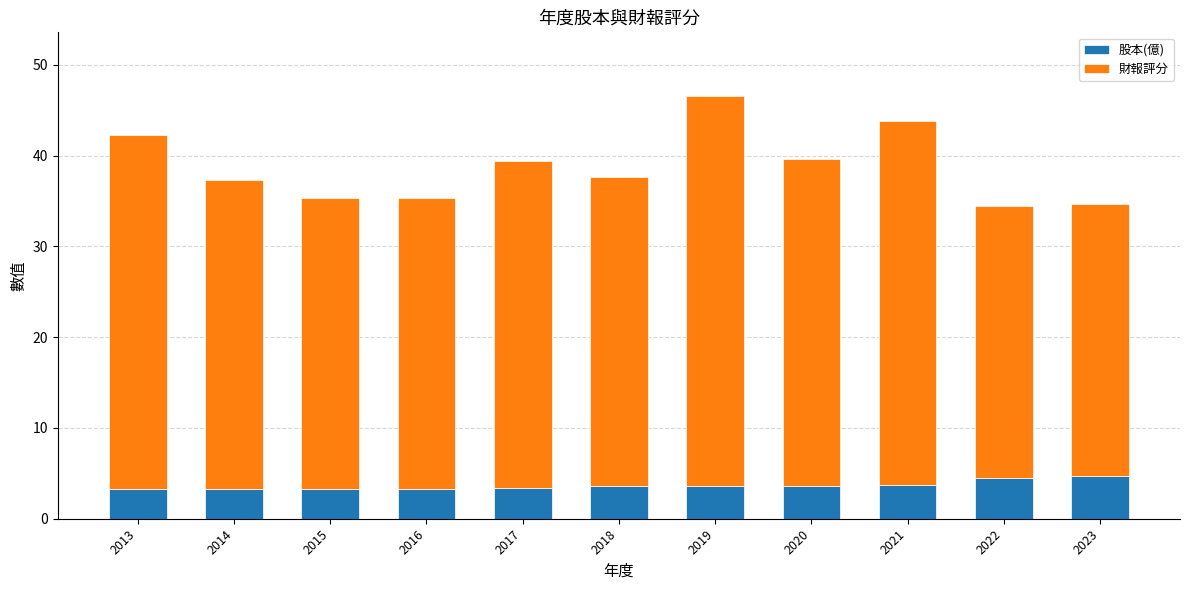

True or false: 股本(億) has a value of 3.8 at 2021.

True